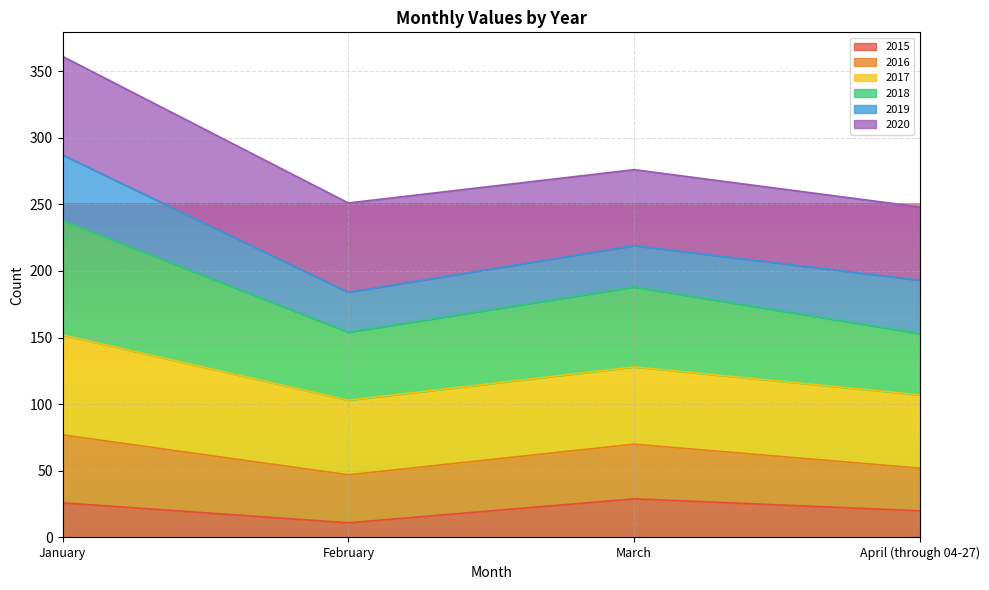

True or false: 2015 has a value of 52 at March.

False